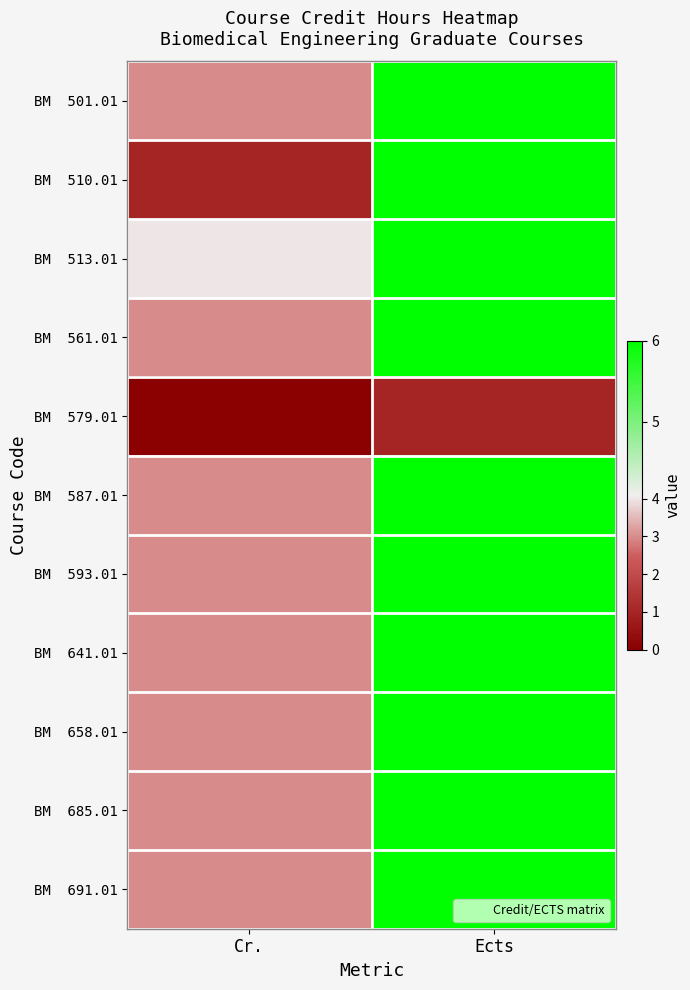

Which label corresponds to the smallest value in the chart?

Cr.